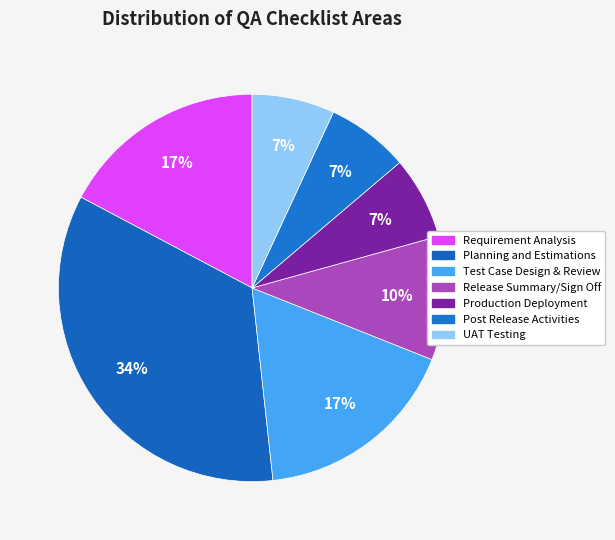

Is Post Release Activities the majority of the pie?

No